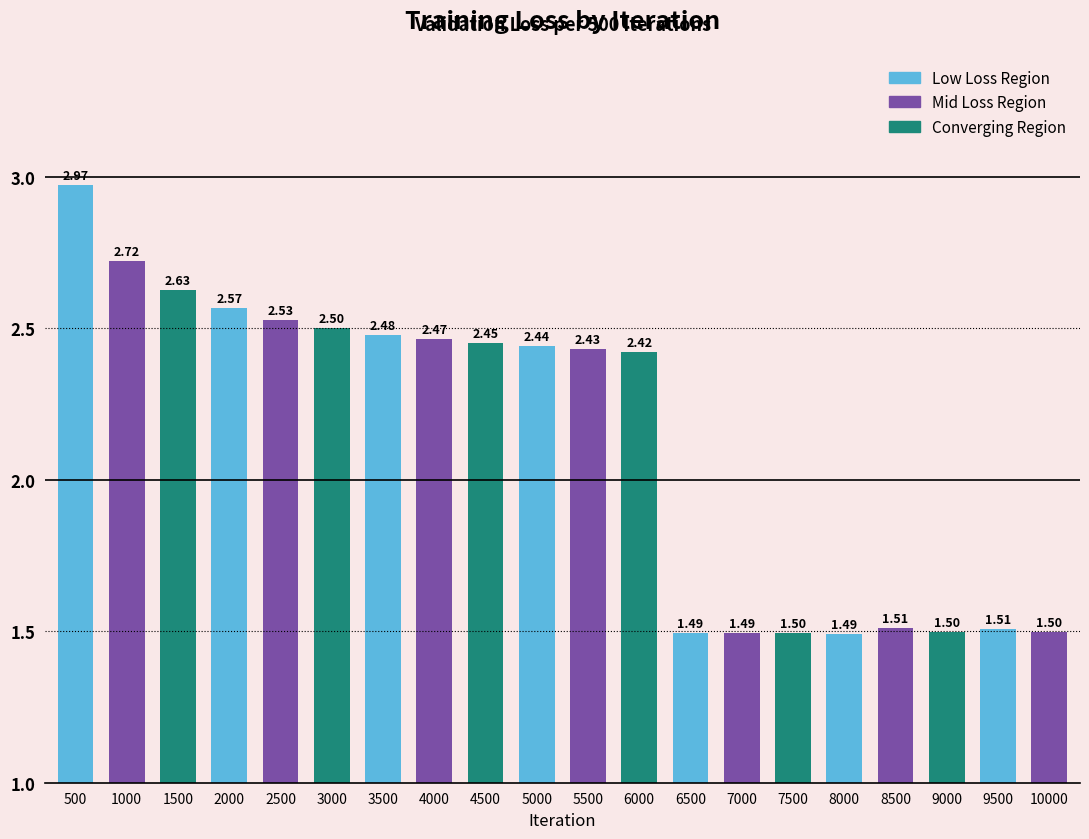

What is the difference between the maximum and minimum values?

1.5